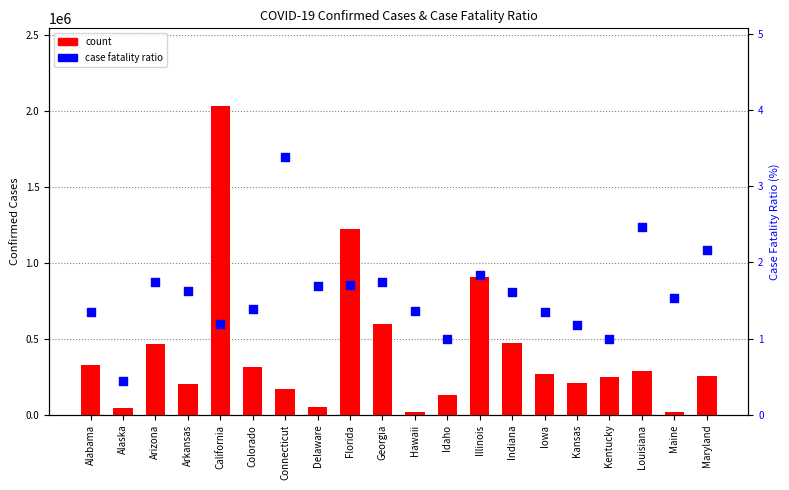

At which category is the sum across all series the highest?

California